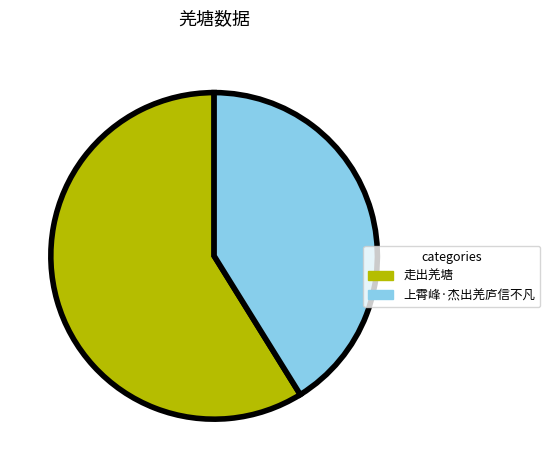

Is it true that 走出羌塘 is 73% of the pie?

False